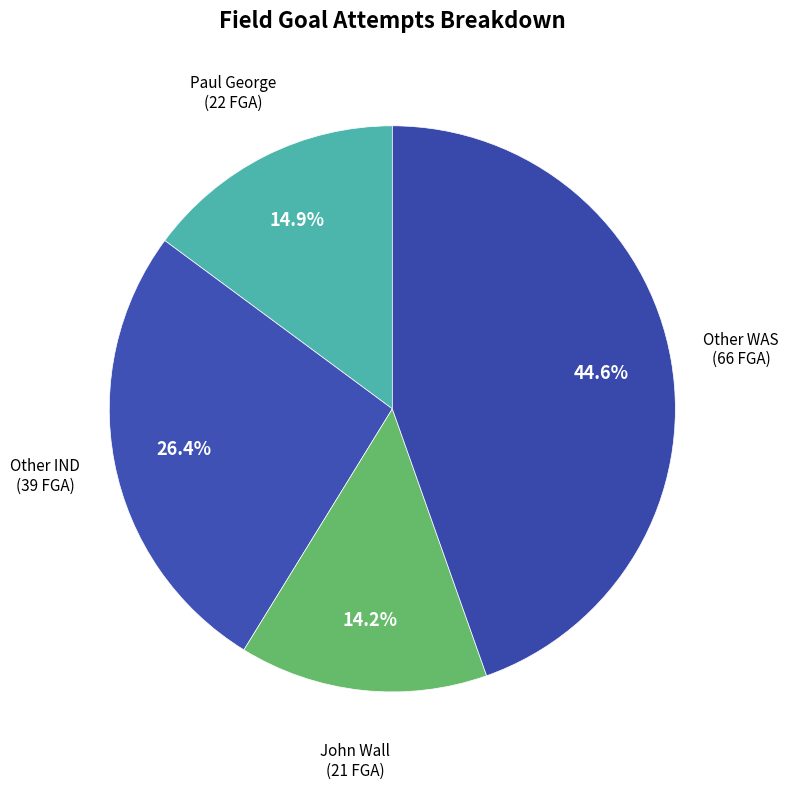

What percentage is NOT represented by Paul George (22 FGA)?

85.1%